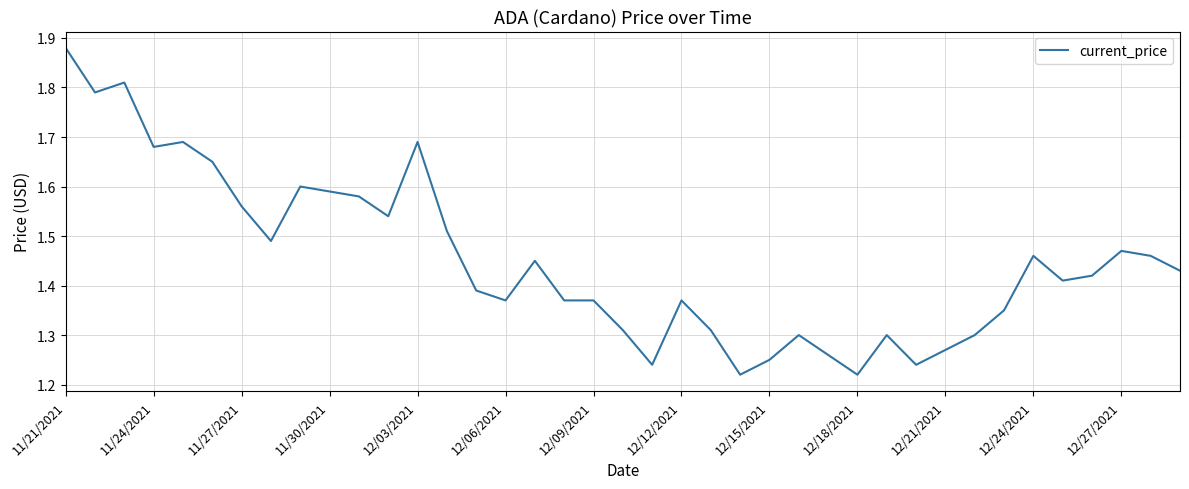

Does the chart have visible grid lines?

Yes